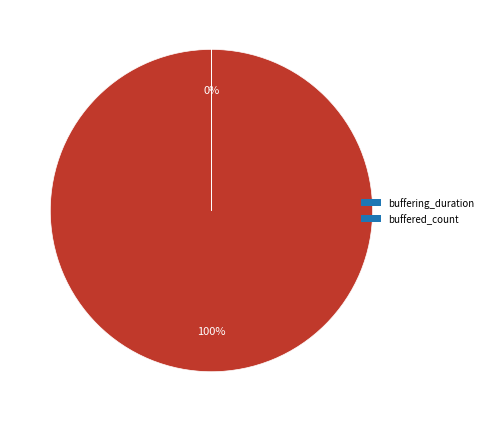

What is the change in value from buffering_duration to buffered_count?

-99938986